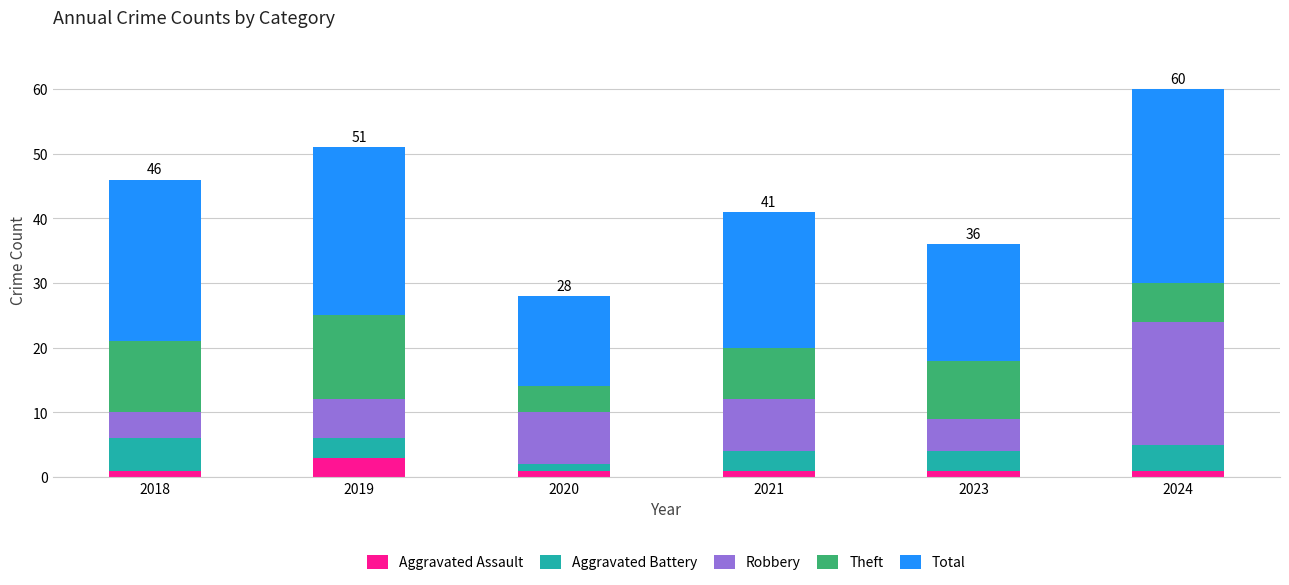

At which category is the sum across all series the highest?

2024